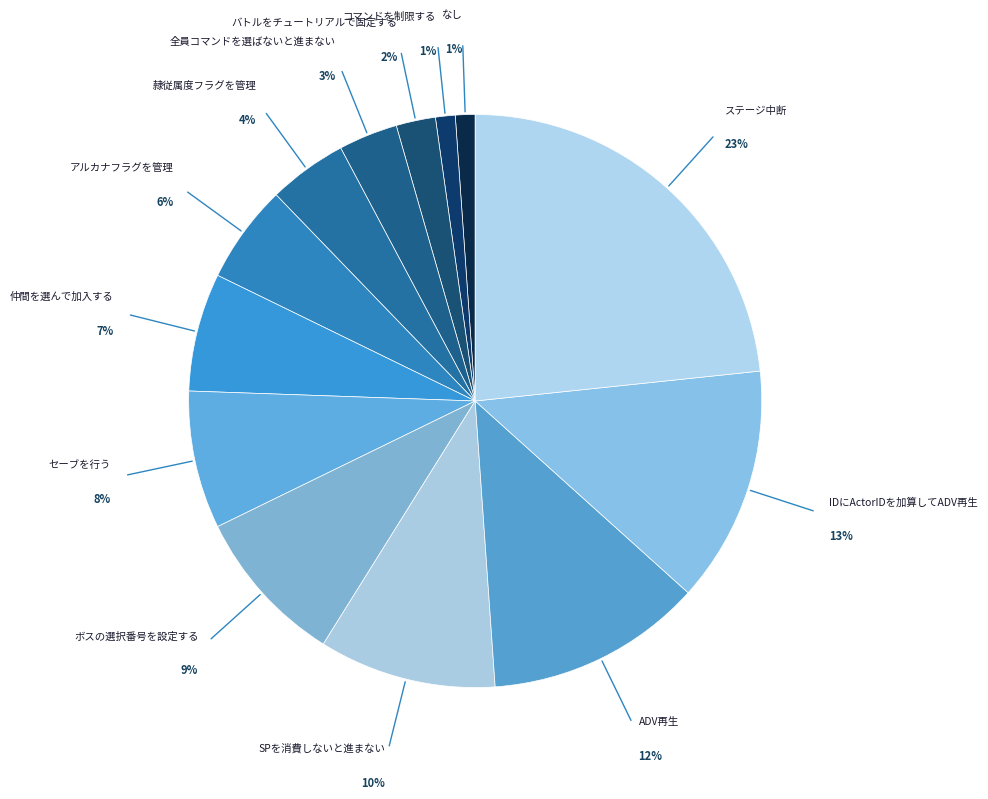

Does any single category account for the majority?

No